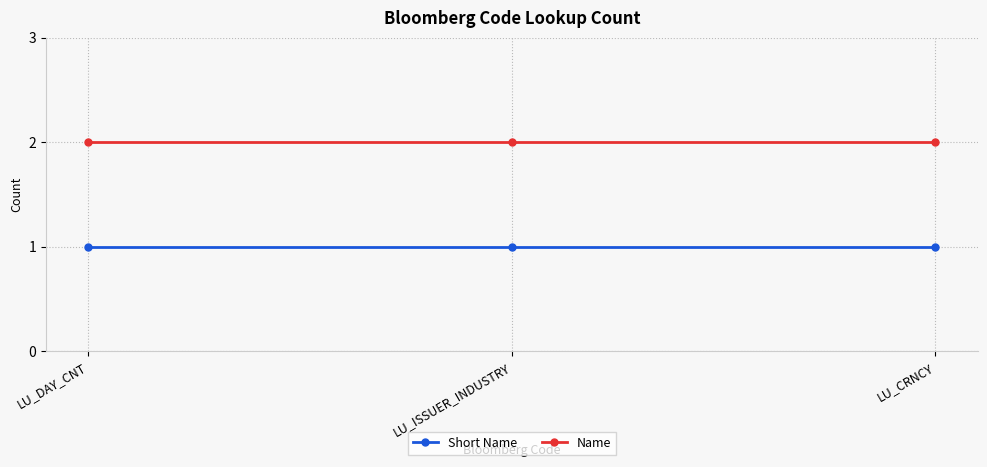

The value of Name at LU_ISSUER_INDUSTRY is 0. True or false?

False